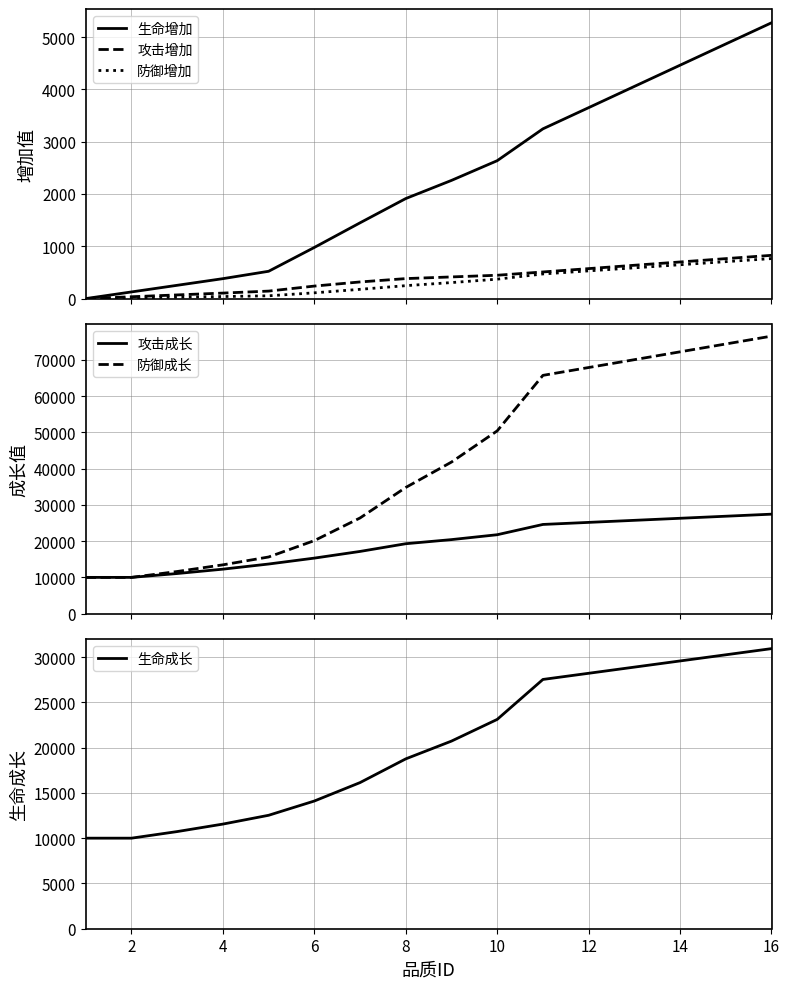

How many lines are shown in the chart?

6